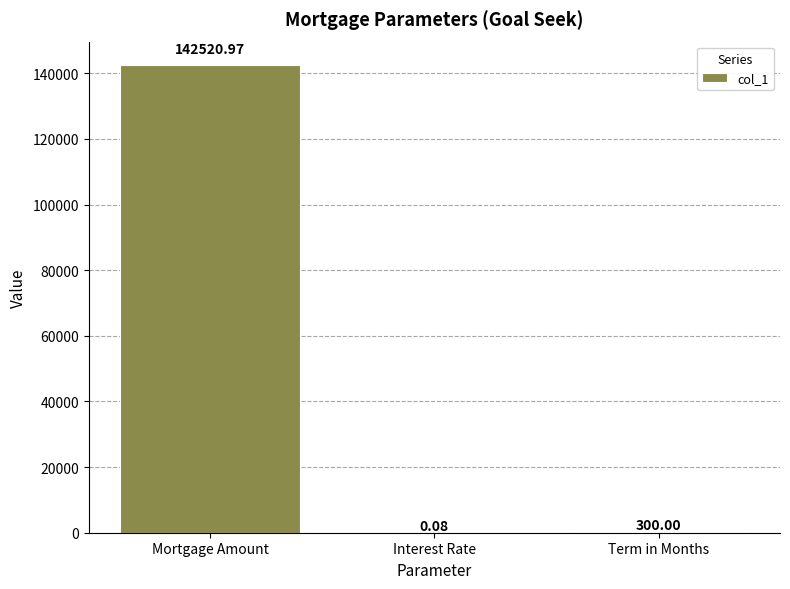

What is the sum of the values at Mortgage Amount and Term in Months?

142821.0